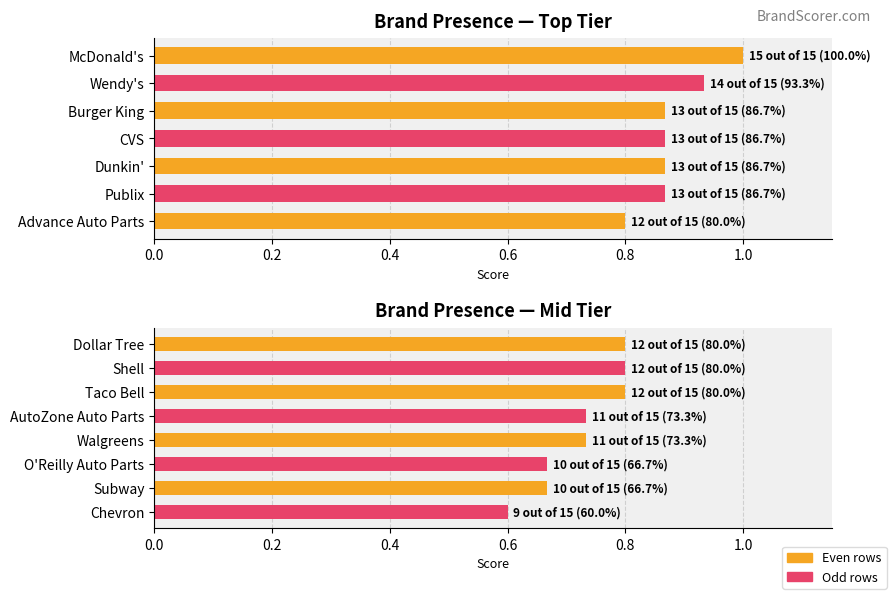

What is the label of the 8th bar from the left?

Dollar Tree